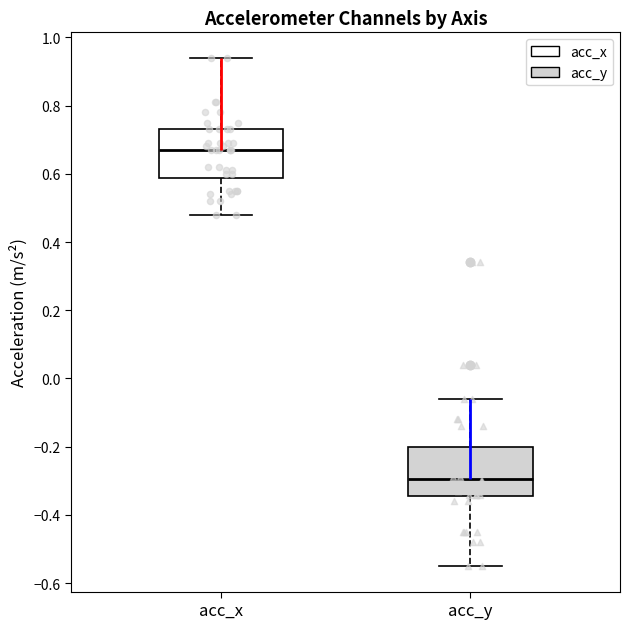

Which box has the highest median line?

acc_x